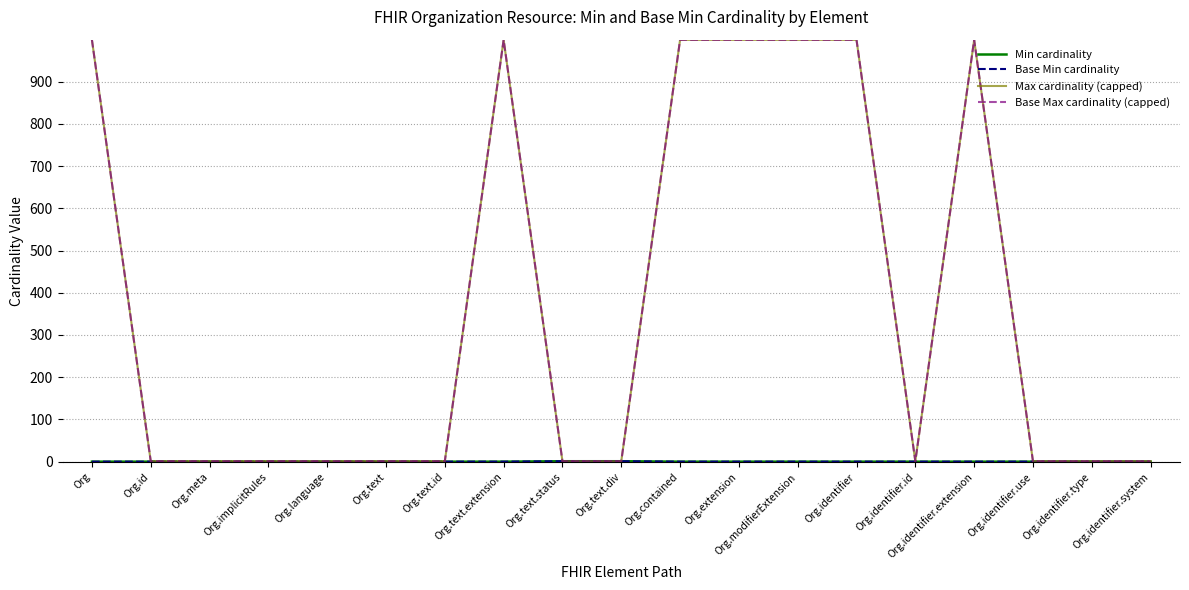

Is this an area chart (filled region under the line)?

No